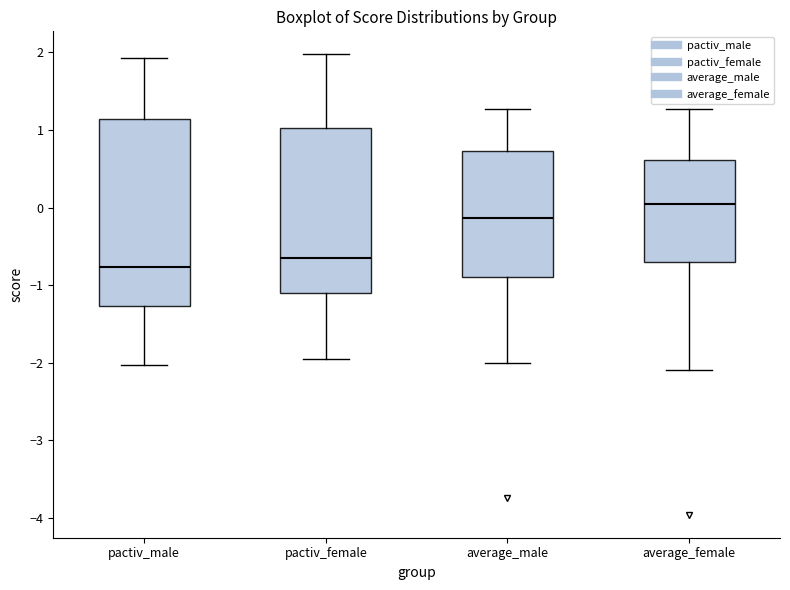

Where does the upper whisker of the box for average_female end on the y-axis? The values are not printed on the chart, so give them approximately, as read against the axis.

1.3